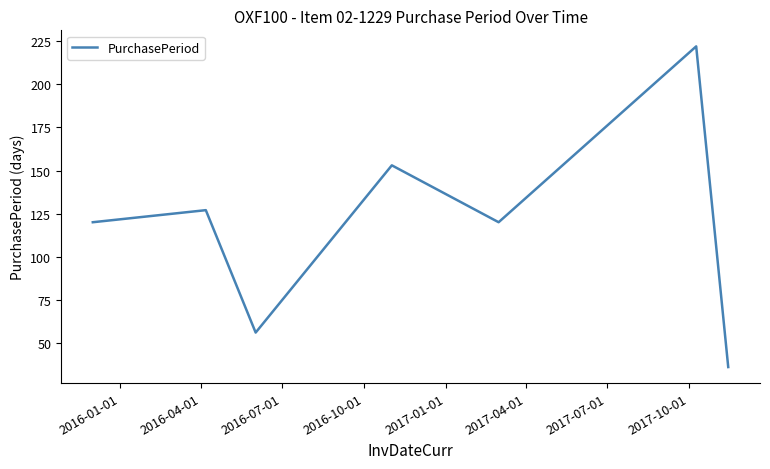

What is the difference between the maximum and minimum values?

186